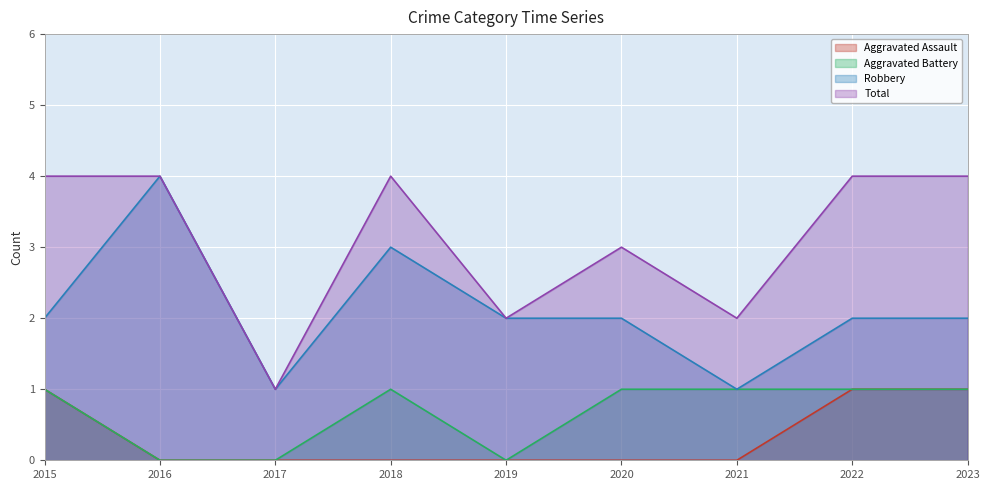

What is the approximate value of Aggravated Assault at 2023?

1